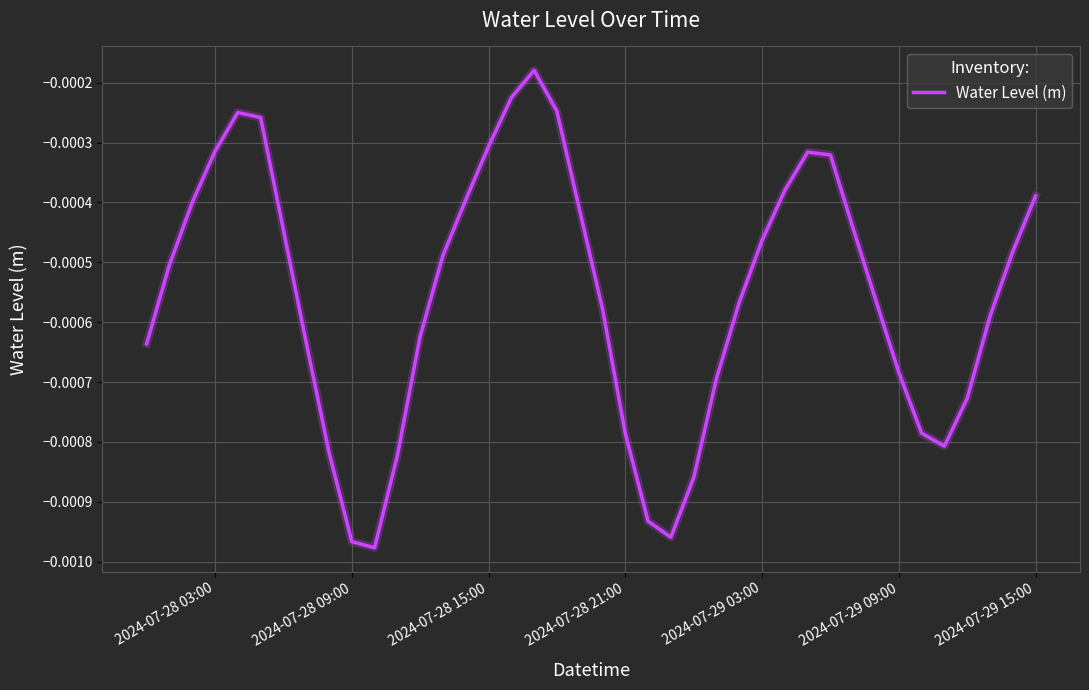

How many series are shown in this chart?

1